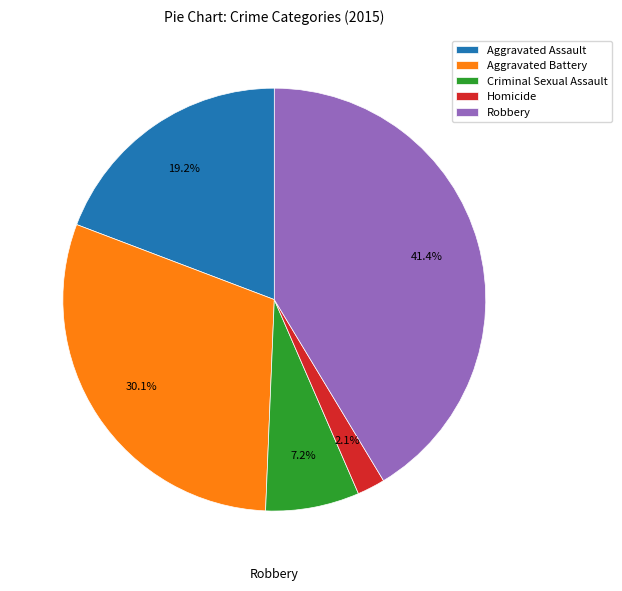

Does any single category account for the majority?

No